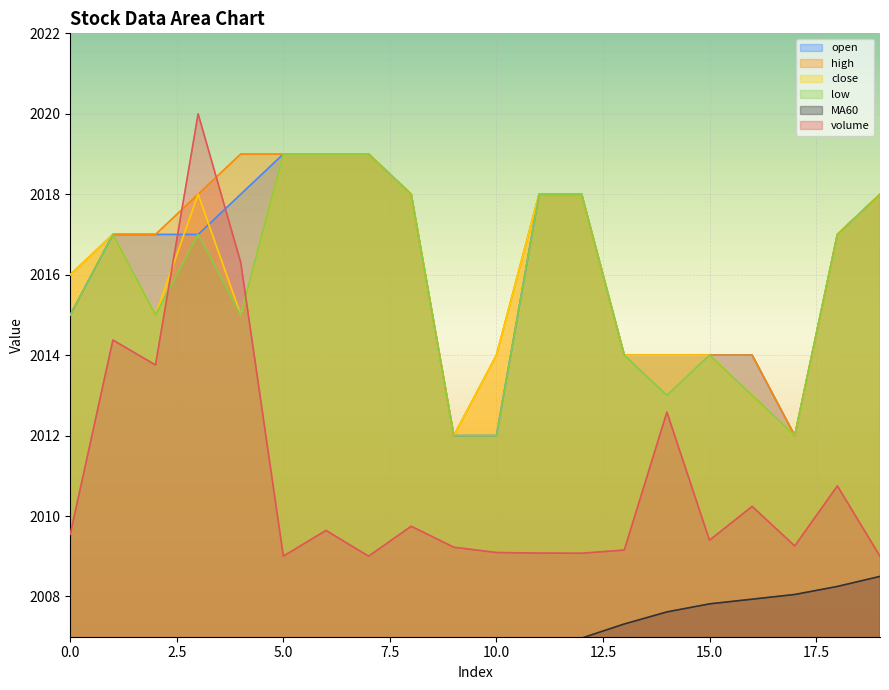

What is the value of the low point at the 14th from the left?

2014.0